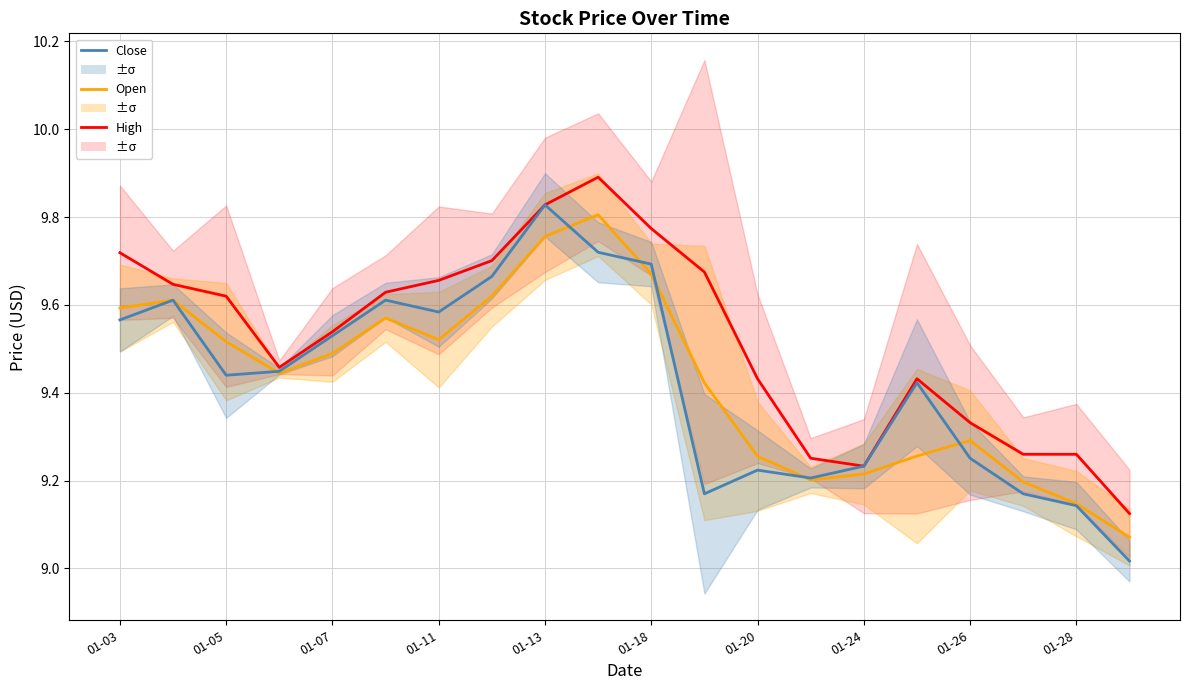

How many interior local valleys does the Open series have?

3